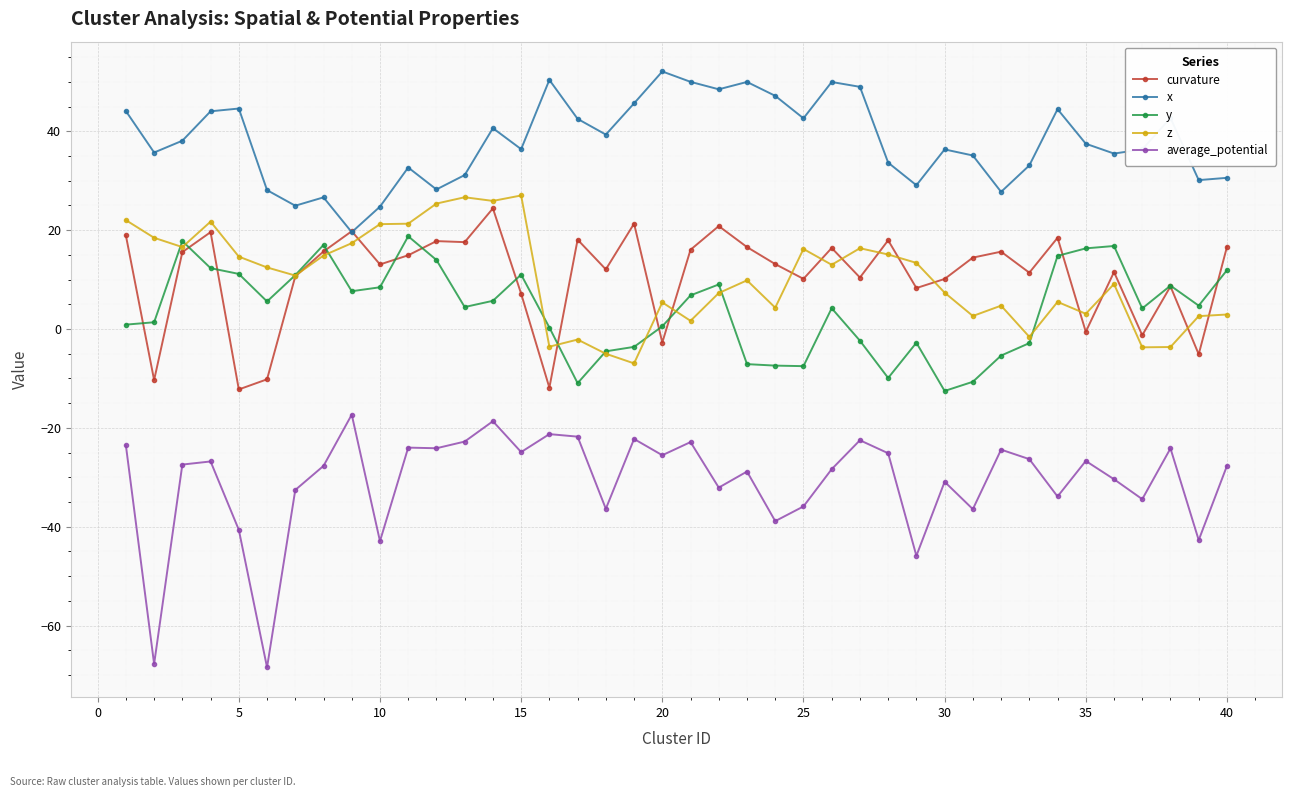

How many categories are shown in the chart?

40